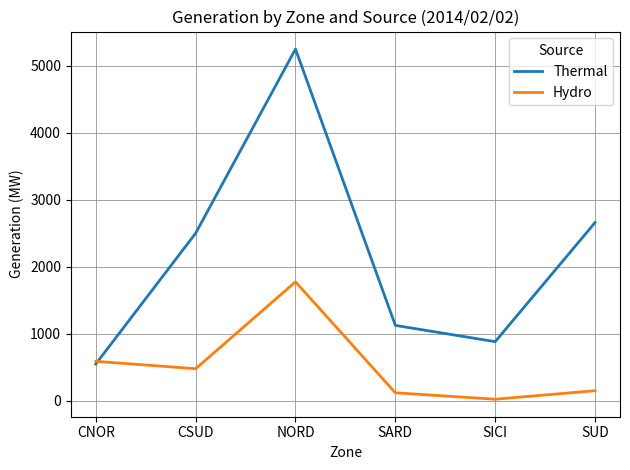

What is the maximum value shown in the chart?

5248